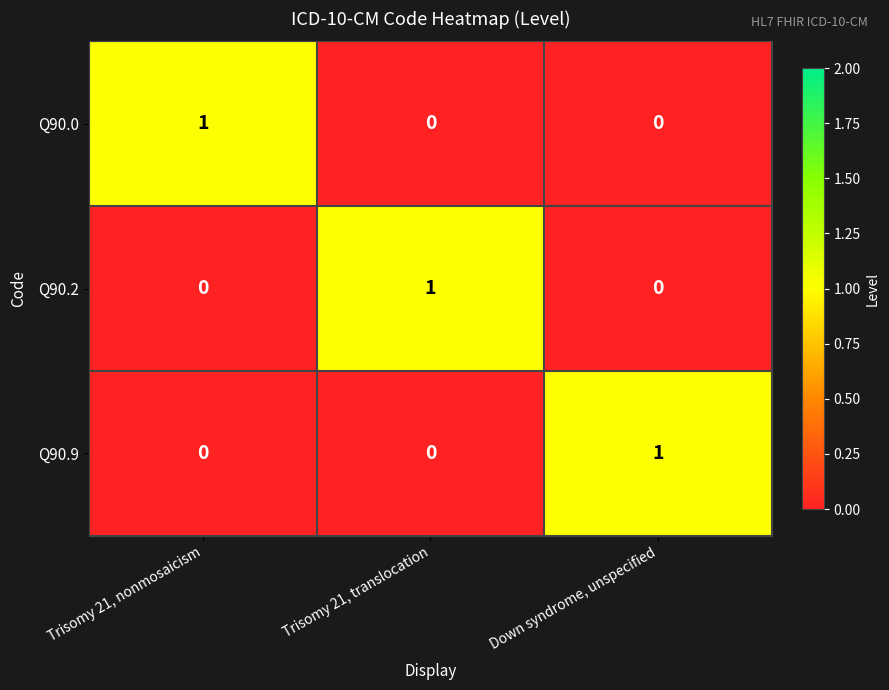

How many series are shown in this chart?

3